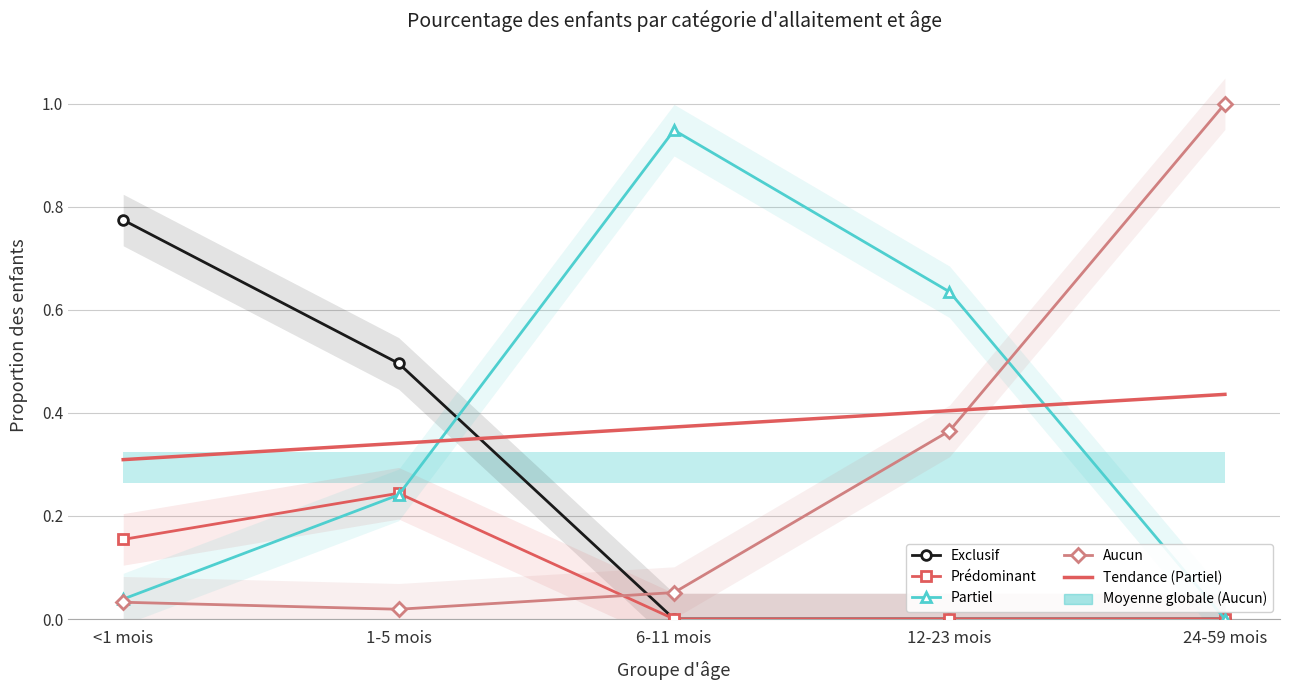

Which series ends up on top after the final intersection of Prédominant and Partiel?

Partiel